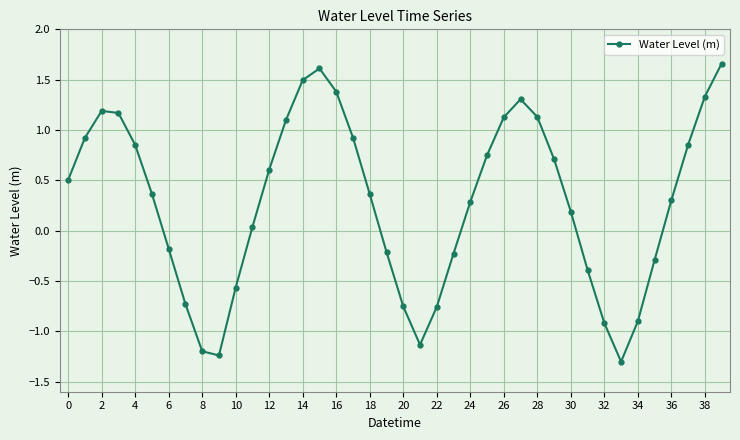

How many points are higher than both their immediate neighbors (excluding endpoints)?

3